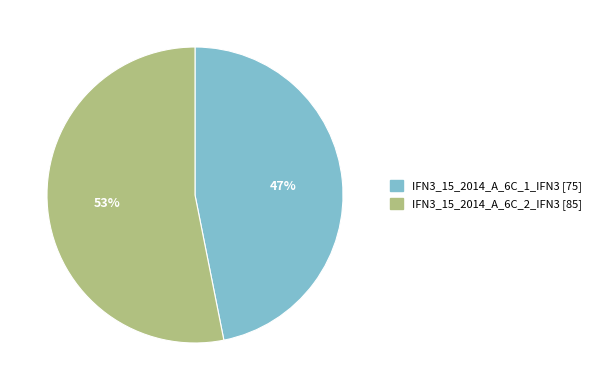

What percentage is the IFN3_15_2014_A_6C_1_IFN3 slice, to the nearest percent?

47%